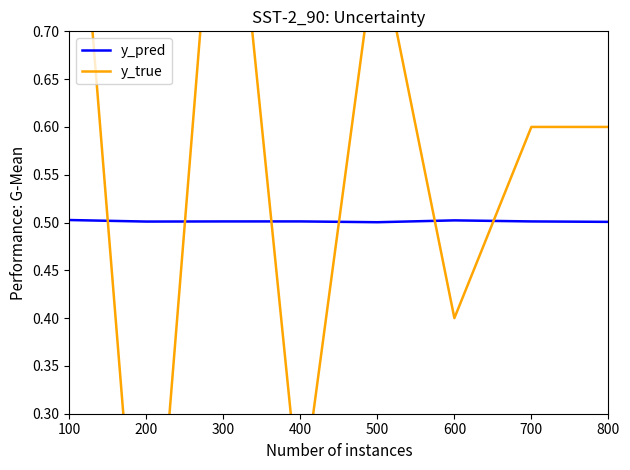

The y_true series shows 1.0 at 300. True or false?

True